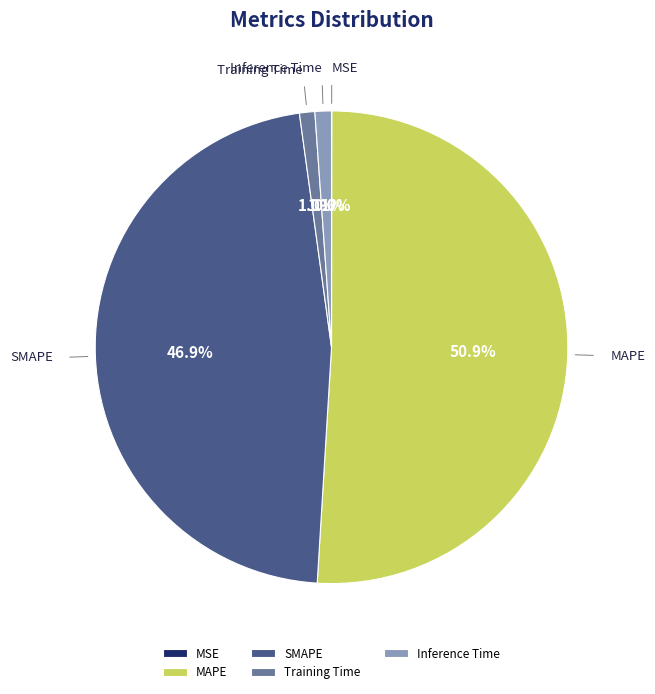

Which slice is the largest?

MAPE